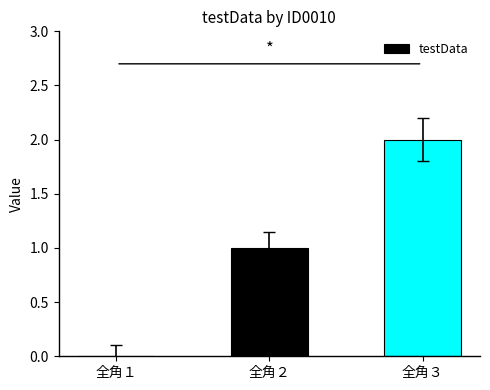

What is the sum of all values?

3